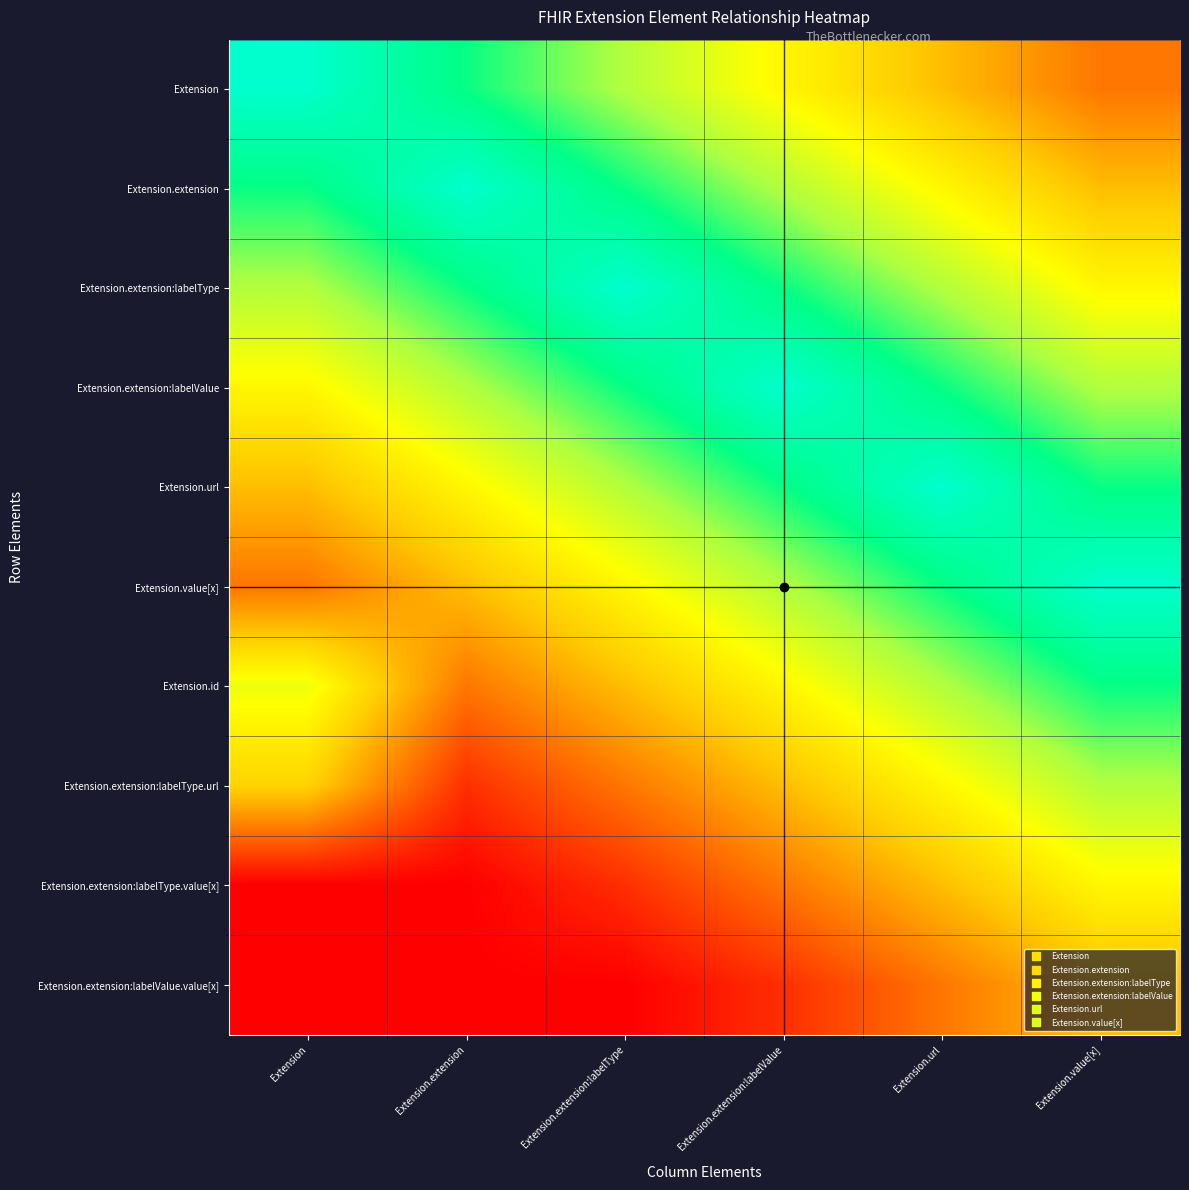

At which category is the sum across all series the highest?

Extension.url